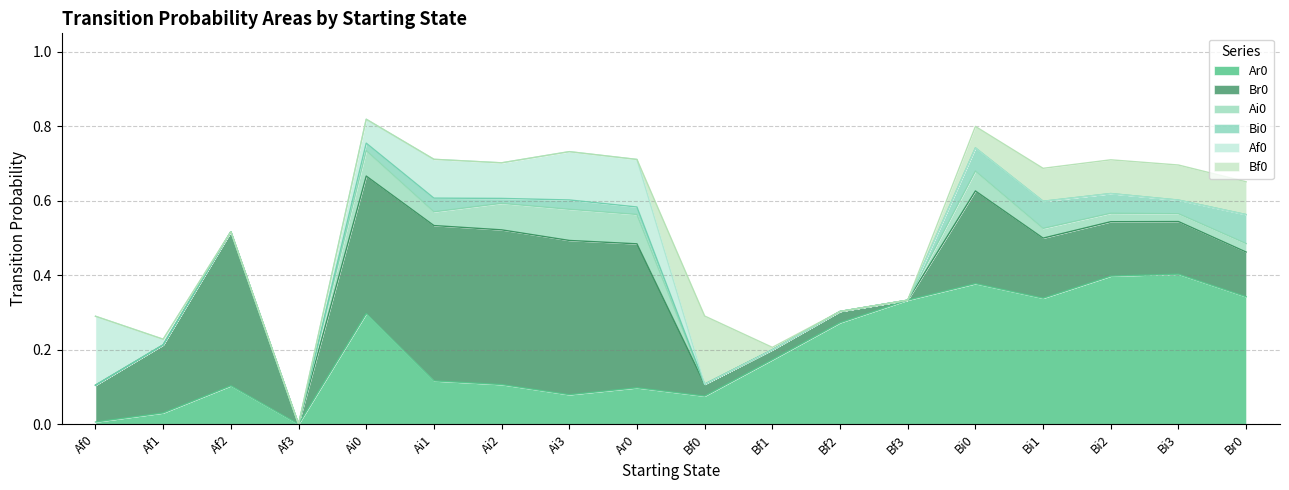

Reading left to right, transcribe all the data shown in this chart.

Ar0: 0.0	0.0	0.1	0.0	0.3	0.1	0.1	0.1	0.1	0.1	0.2	0.3	0.3	0.4	0.3	0.4	0.4	0.3
Br0: 0.1	0.2	0.4	0.0	0.4	0.4	0.4	0.4	0.4	0.0	0.0	0.0	0.0	0.2	0.2	0.1	0.1	0.1
Ai0: 0.0	0.0	0.0	0.0	0.1	0.0	0.1	0.1	0.1	0.0	0.0	0.0	0.0	0.1	0.0	0.0	0.0	0.0
Bi0: 0.0	0.0	0.0	0.0	0.0	0.0	0.0	0.0	0.0	0.0	0.0	0.0	0.0	0.1	0.1	0.1	0.0	0.1
Af0: 0.2	0.0	0.0	0.0	0.1	0.1	0.1	0.1	0.1	0.0	0.0	0.0	0.0	0.0	0.0	0.0	0.0	0.0
Bf0: 0.0	0.0	0.0	0.0	0.0	0.0	0.0	0.0	0.0	0.2	0.0	0.0	0.0	0.1	0.1	0.1	0.1	0.1